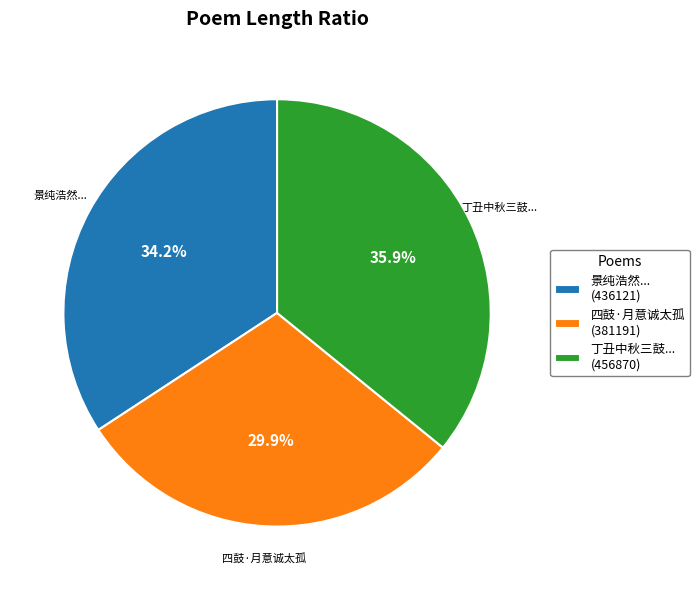

Rank the categories by value from lowest to highest.

四鼓·月意诚太孤 (381191), 景纯浩然... (436121), 丁丑中秋三鼓... (456870)